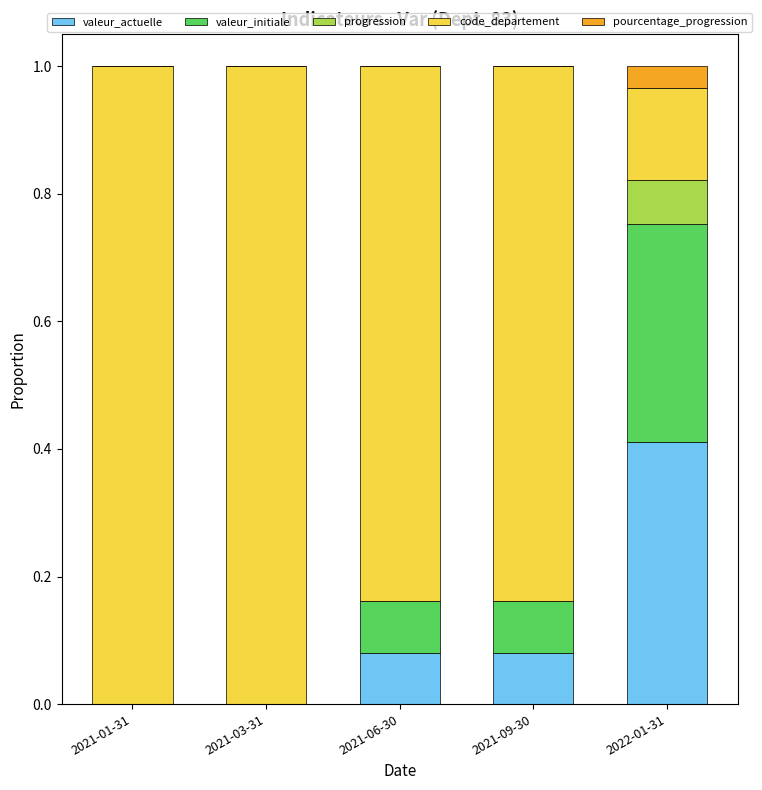

Does the chart contain stacked bars?

Yes